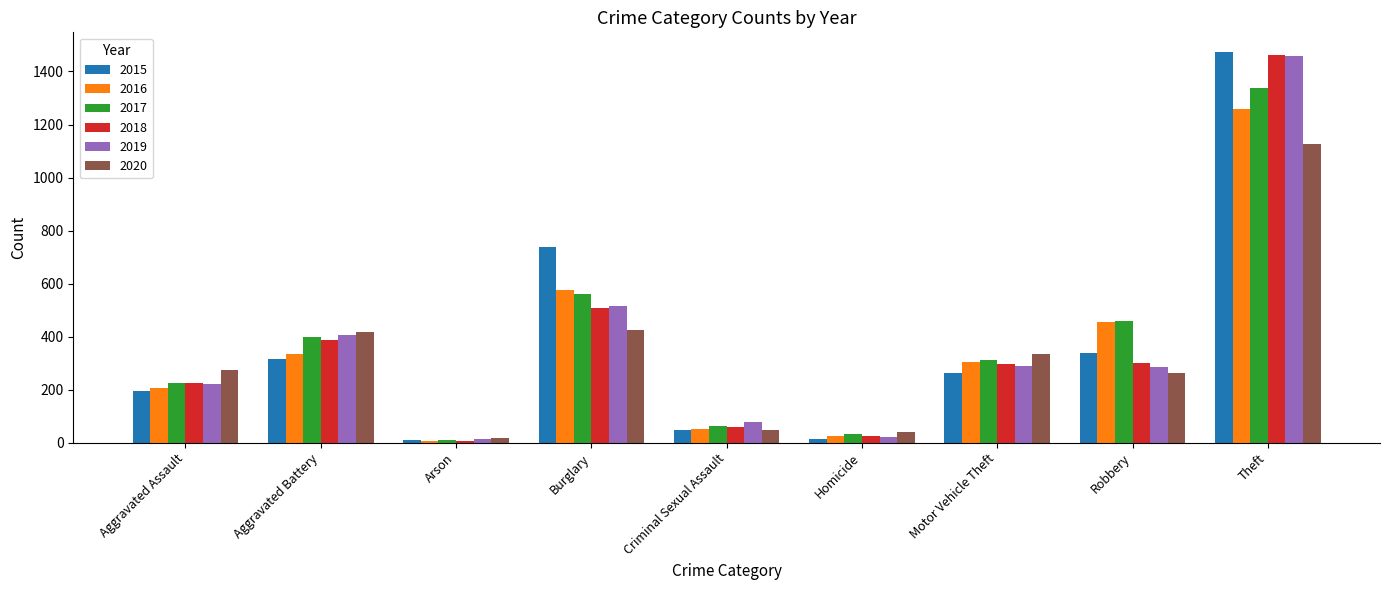

How many groups of bars are there?

9